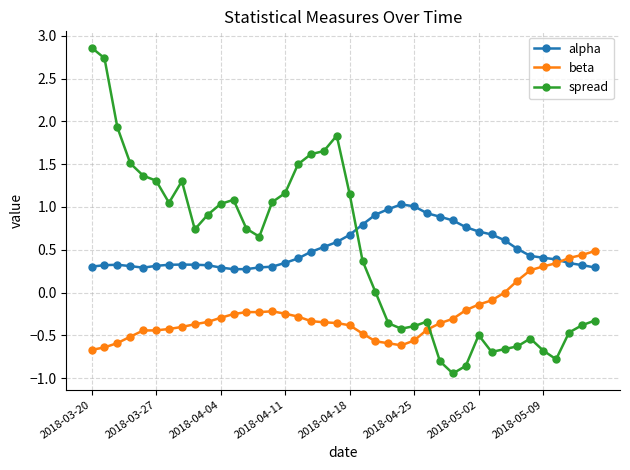

Which series has the largest range (max minus min)?

spread